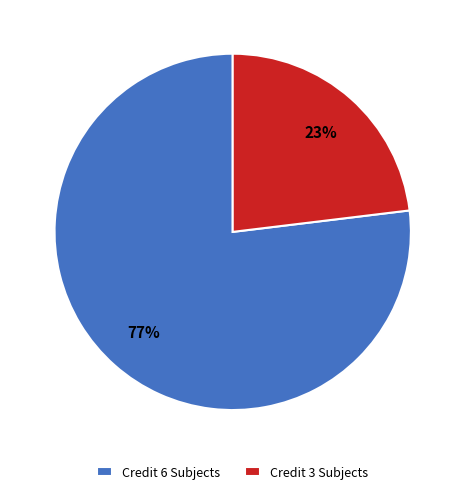

Between Credit 3 Subjects and Credit 6 Subjects, which is larger?

Credit 6 Subjects